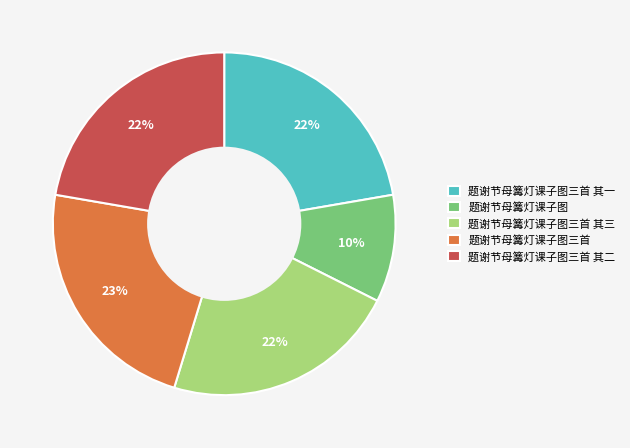

What is the ratio of the value at 题谢节母篝灯课子图三首 其一 to the value at 题谢节母篝灯课子图三首 其三?

1.0